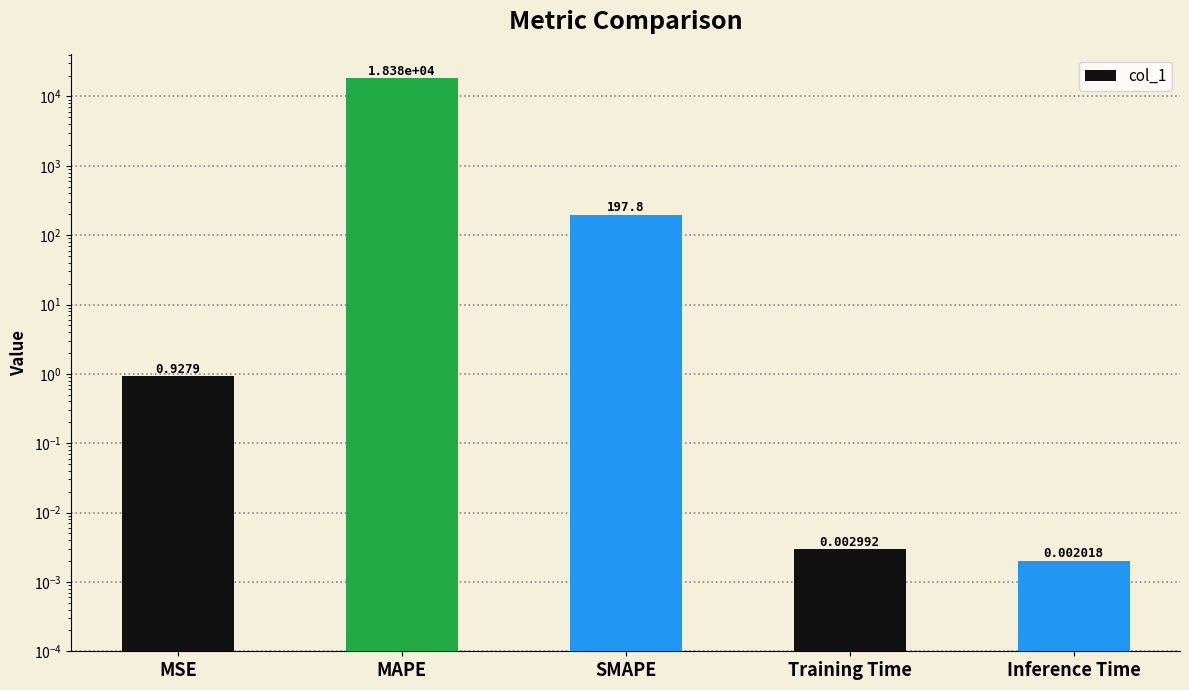

Are the bars grouped side by side (vs. stacked)?

No